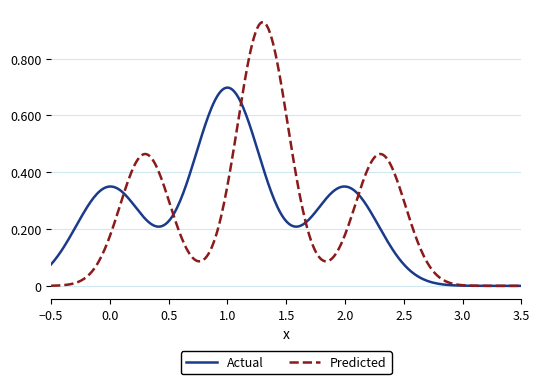

What are all the series names shown in the legend?

Actual, Predicted